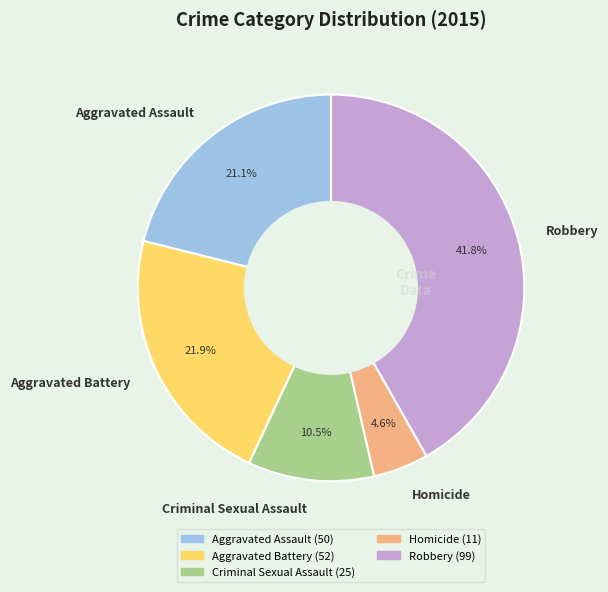

Is there a majority slice in this chart?

No